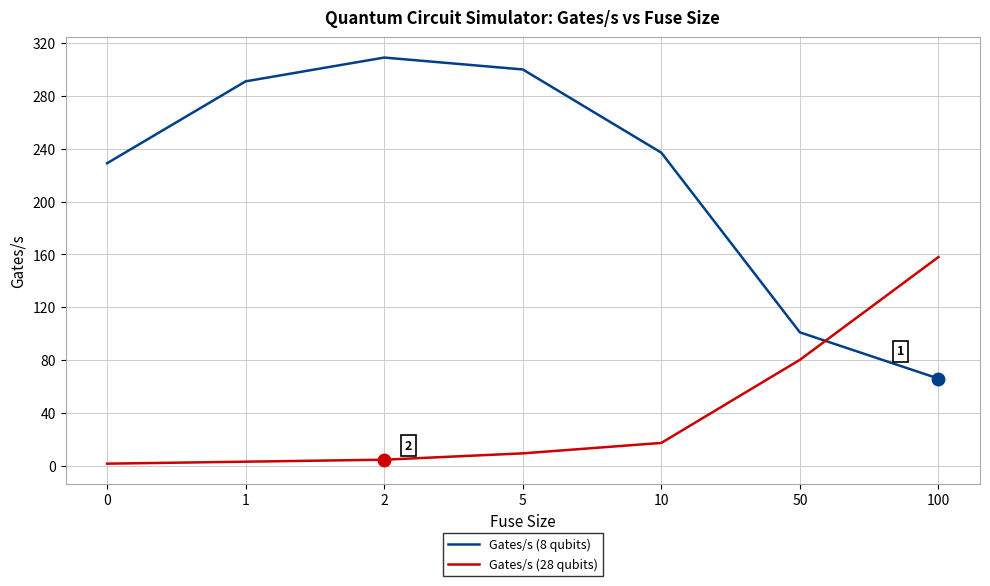

What is the lowest value of the Gates/s (8 qubits) series?

66.0